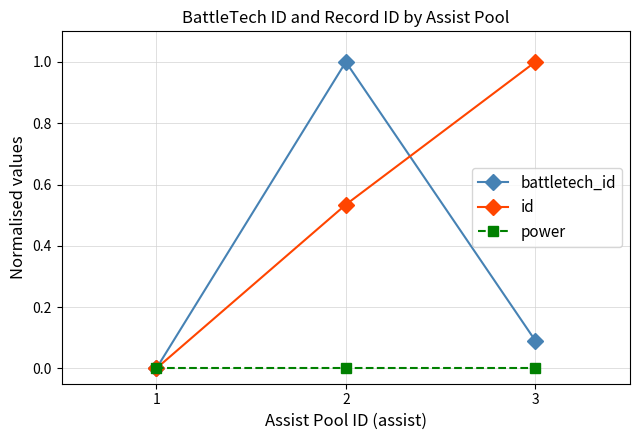

Where is battletech_id nearest to the value 0?

1